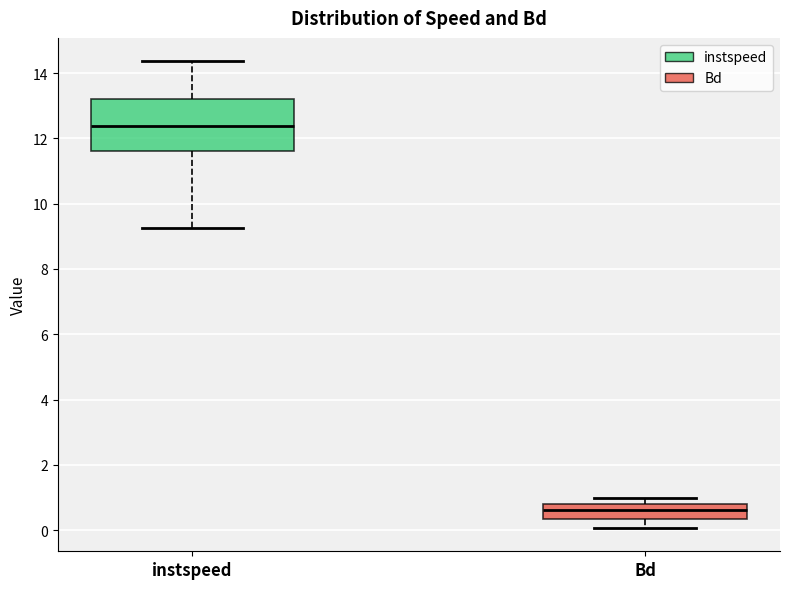

Which box's median line is the lowest?

Bd